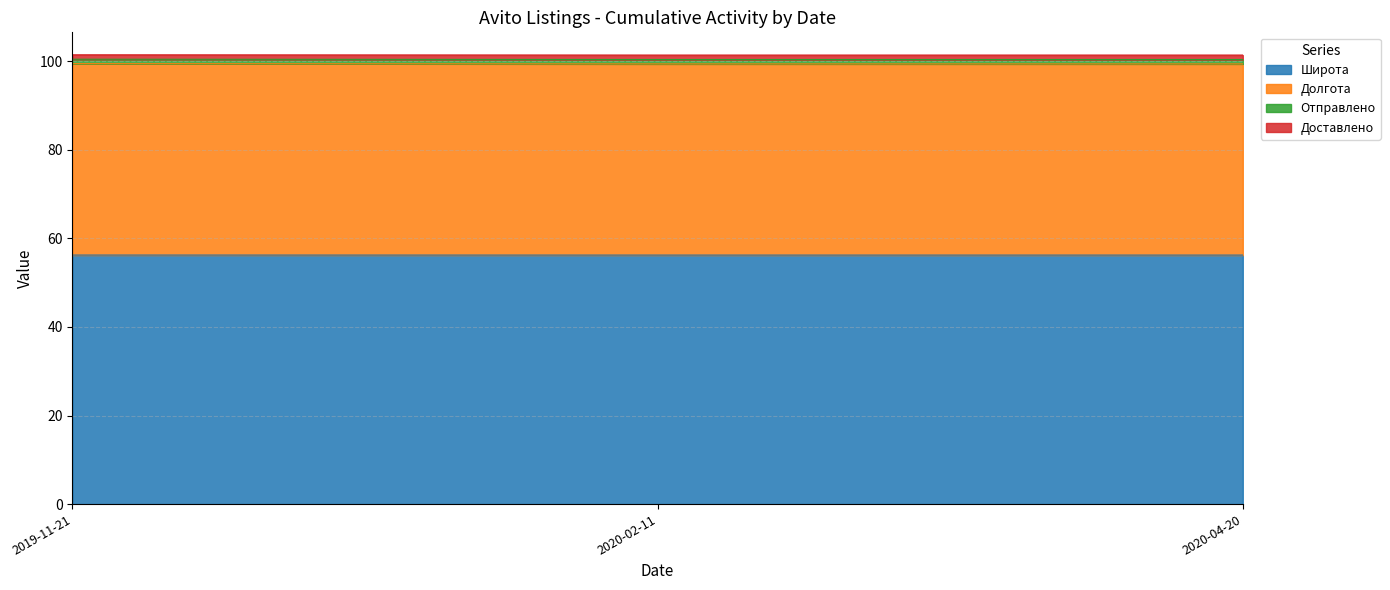

True or false: Долгота has a value of 99.4 at 2020-02-11.

True